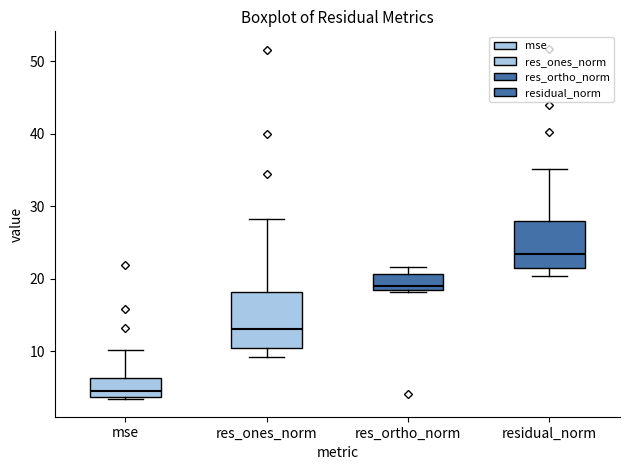

Reading left to right, transcribe this box plot: for each box, give where its median line is, the range the box spans, and where its two whiskers end, as read against the y-axis. The values are not printed on the chart, so give them approximately, as read against the axis.

mse: median 5, box 4 to 6, whiskers 3 to 10
res_ones_norm: median 13, box 10 to 18, whiskers 9 to 28
res_ortho_norm: median 19, box 18 to 21, whiskers 18 to 22
residual_norm: median 23, box 21 to 28, whiskers 20 to 35